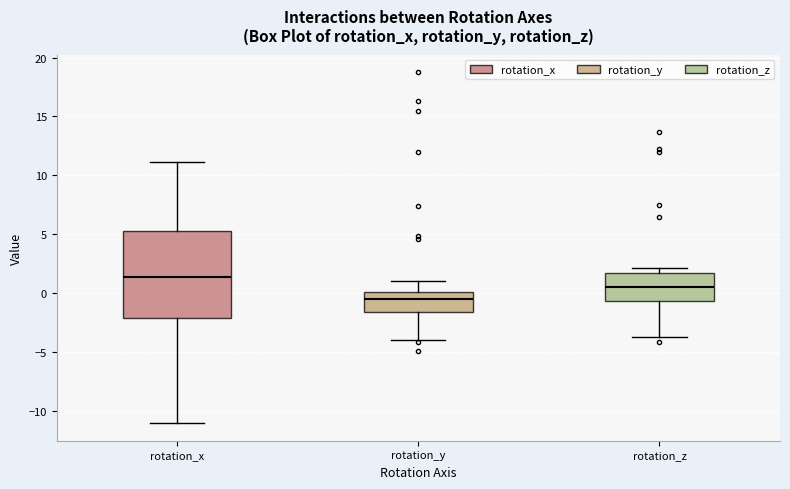

Which box is the tallest, from its lower edge to its upper edge?

rotation_x